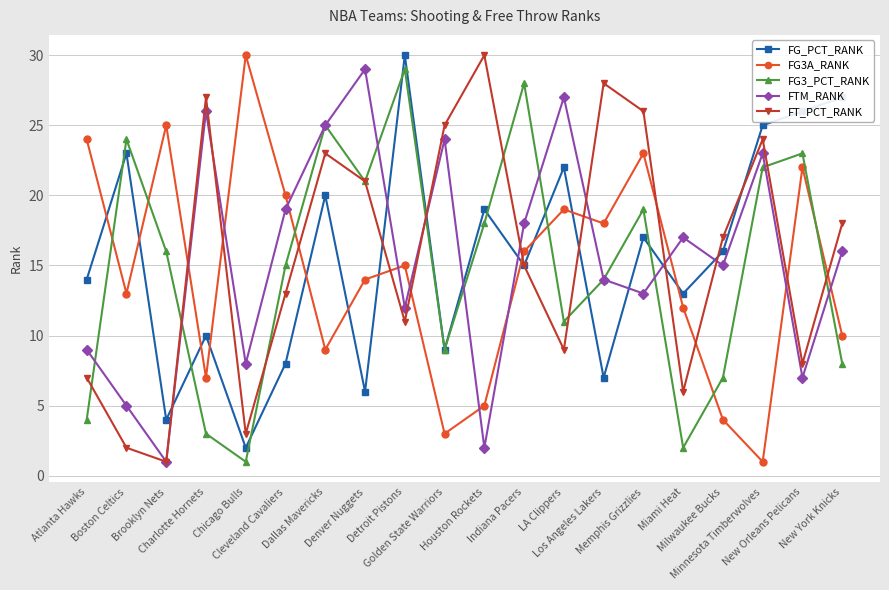

Where do FT_PCT_RANK and FG_PCT_RANK first cross each other?

Brooklyn Nets and Charlotte Hornets